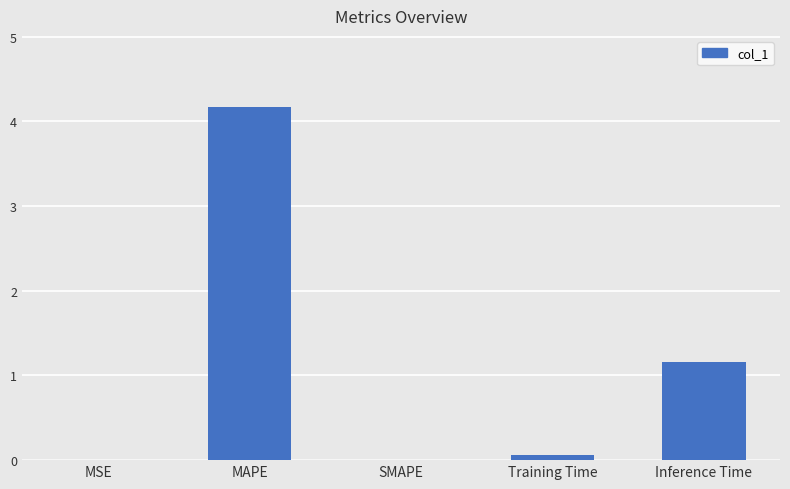

How many series are shown in this chart?

1